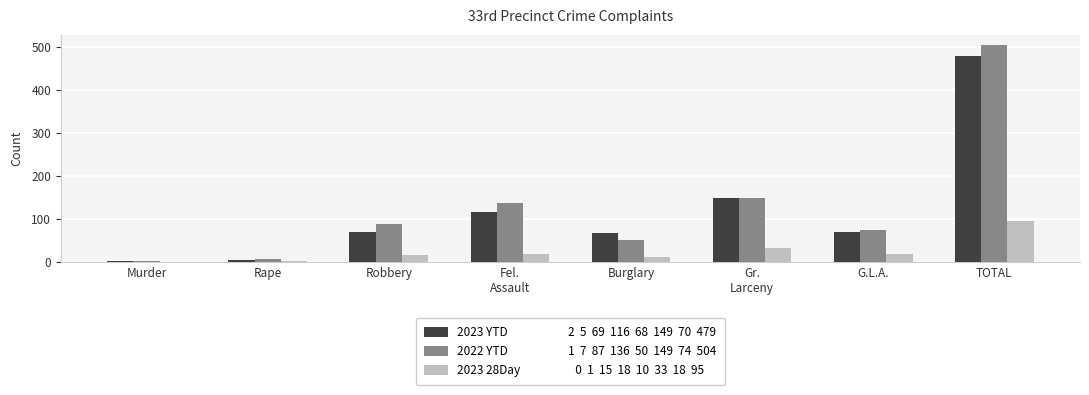

At which category is the sum across all series the highest?

TOTAL